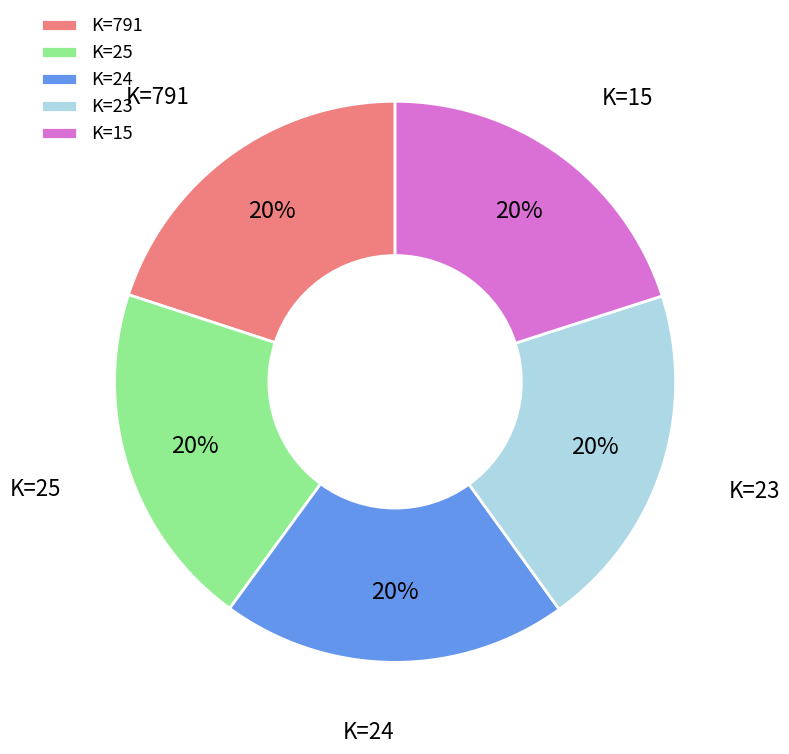

Do K=15 and K=23 together represent more than half of the pie?

No